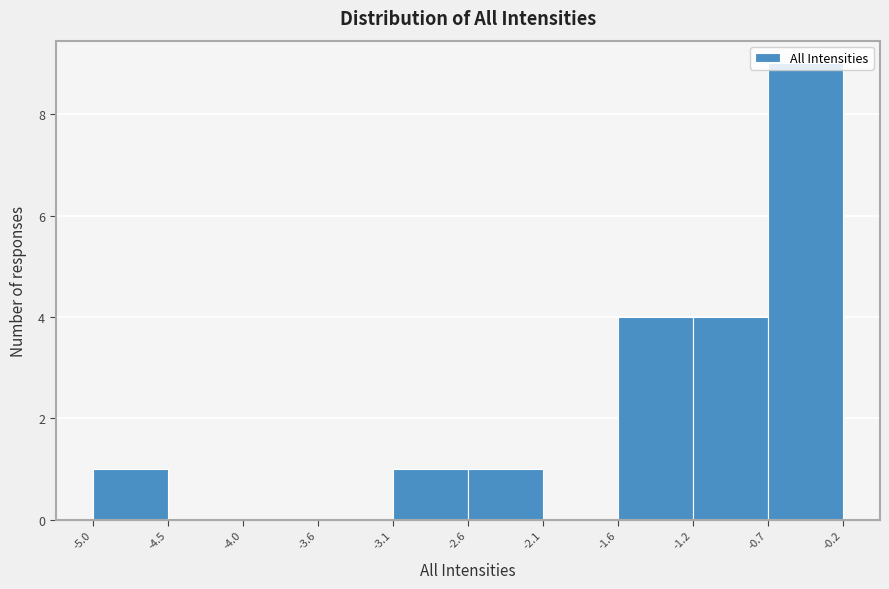

What is the height of the bar covering -2.6 to -2.1 on the x-axis? The values are not printed on the chart, so give them approximately, as read against the axis.

1